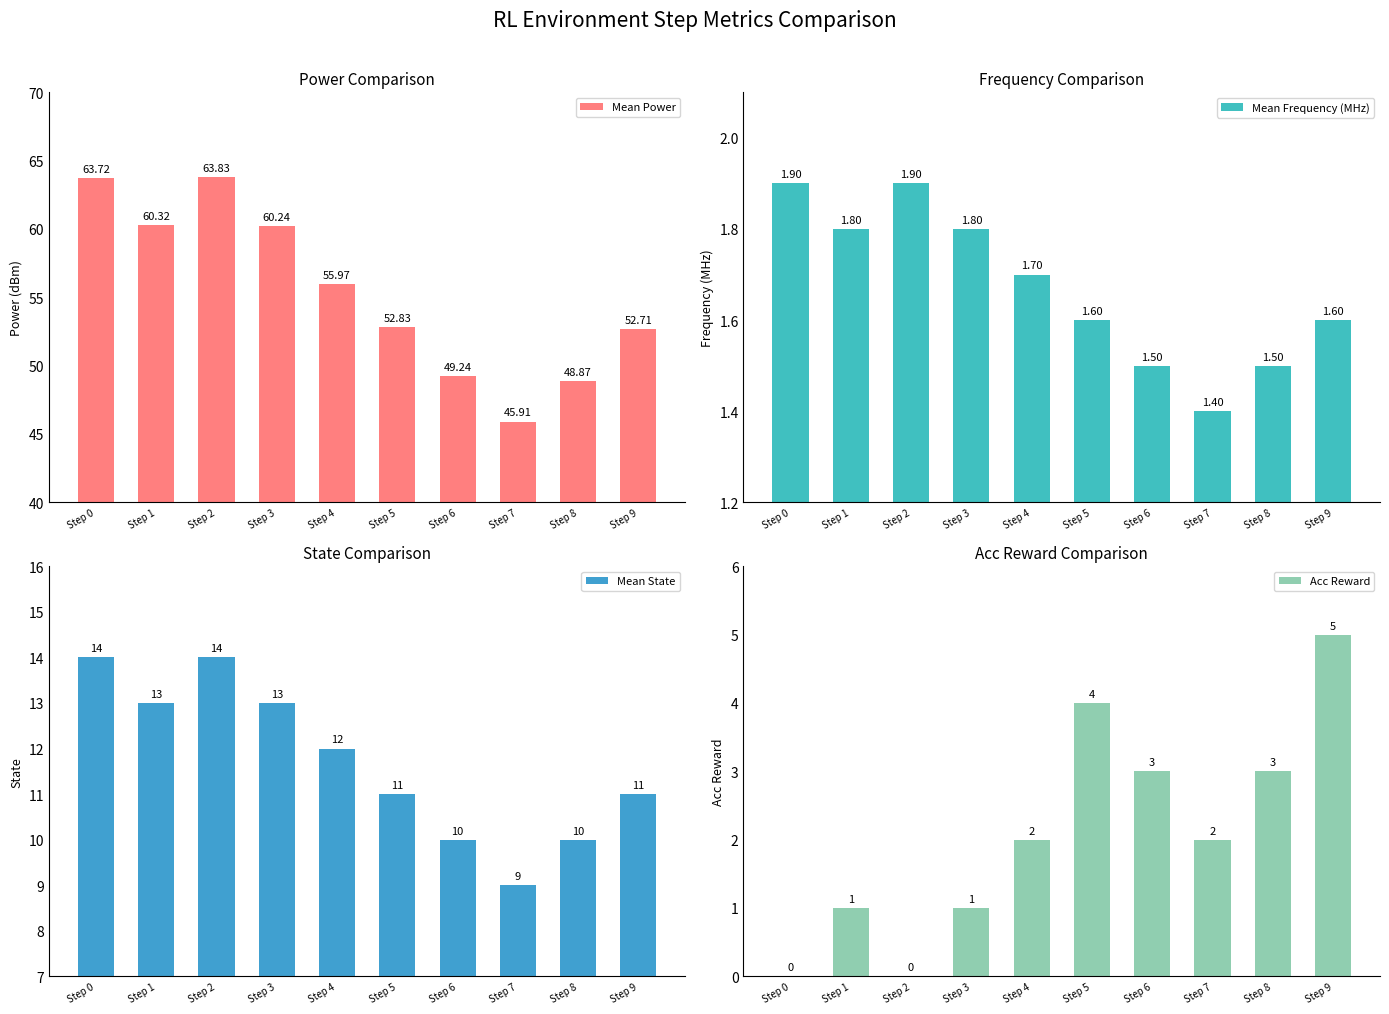

Reading left to right, extract all data points from this chart.

Mean Power: Step 0=63.7	Step 1=60.3	Step 2=63.8	Step 3=60.2	Step 4=56.0	Step 5=52.8	Step 6=49.2	Step 7=45.9	Step 8=48.9	Step 9=52.7
Mean Frequency (MHz): Step 0=1.9	Step 1=1.8	Step 2=1.9	Step 3=1.8	Step 4=1.7	Step 5=1.6	Step 6=1.5	Step 7=1.4	Step 8=1.5	Step 9=1.6
Mean State: Step 0=14.0	Step 1=13.0	Step 2=14.0	Step 3=13.0	Step 4=12.0	Step 5=11.0	Step 6=10.0	Step 7=9.0	Step 8=10.0	Step 9=11.0
Acc Reward: Step 0=0.0	Step 1=1.0	Step 2=0.0	Step 3=1.0	Step 4=2.0	Step 5=4.0	Step 6=3.0	Step 7=2.0	Step 8=3.0	Step 9=5.0